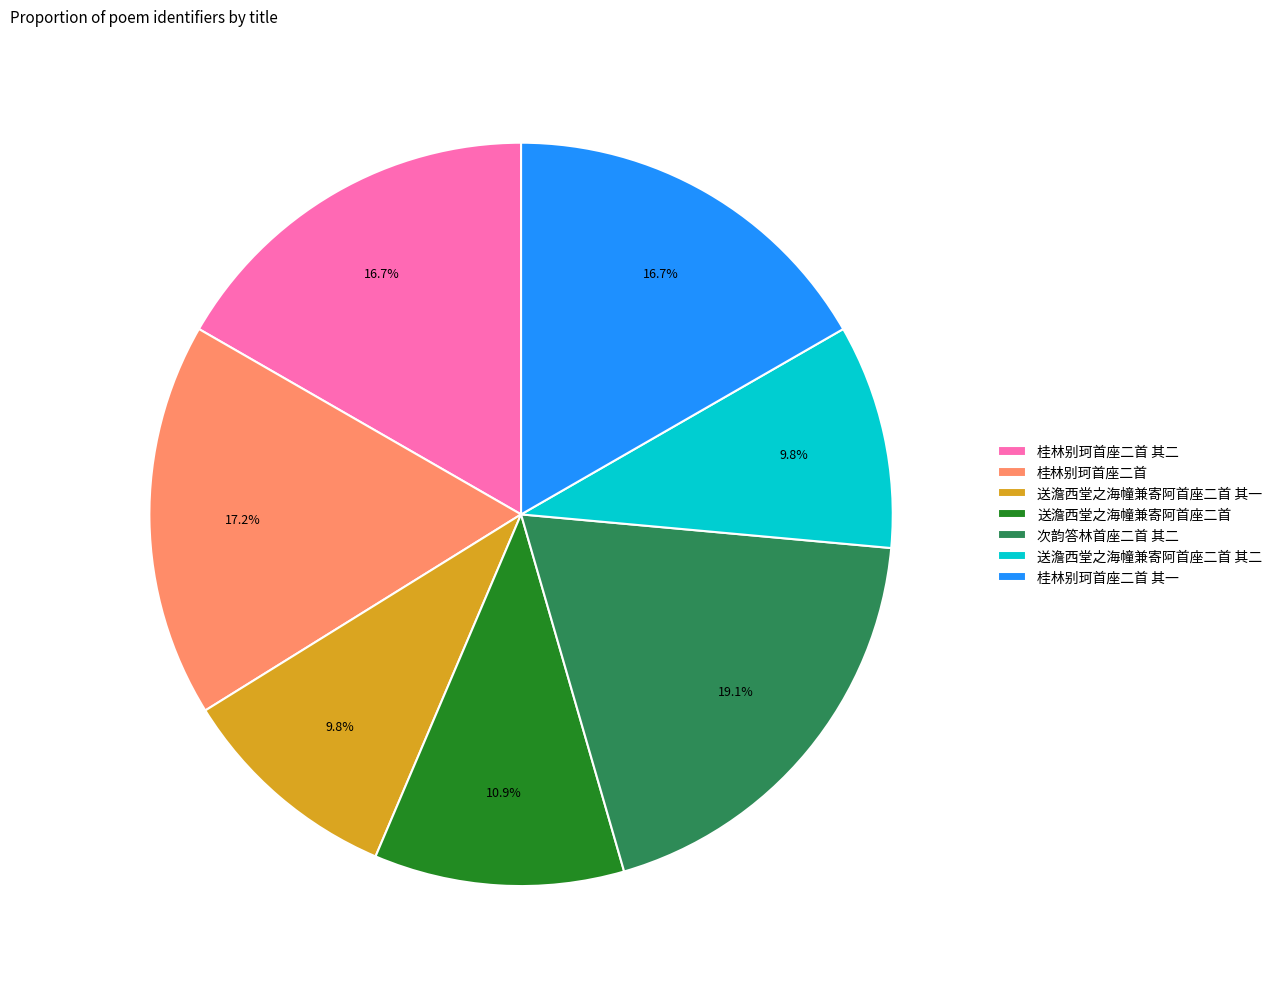

To the nearest percent, what is the difference between the largest and smallest slice percentages?

9%